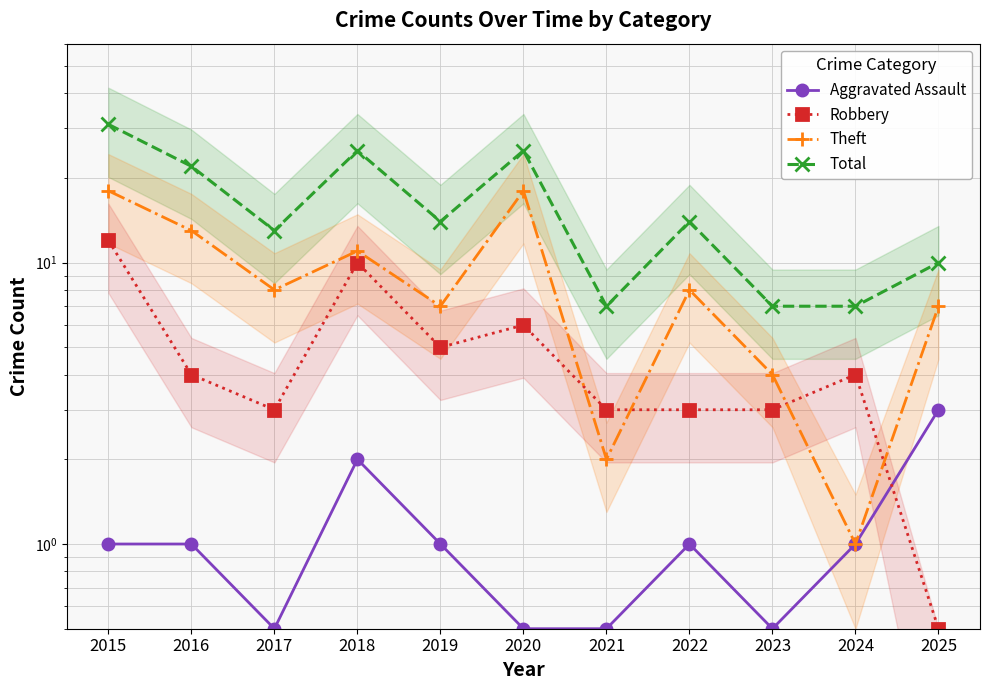

Reading left to right, transcribe all the data shown in this chart.

Aggravated Assault: 1.0	1.0	0.5	2.0	1.0	0.5	0.5	1.0	0.5	1.0	3.0
Robbery: 12.0	4.0	3.0	10.0	5.0	6.0	3.0	3.0	3.0	4.0	0.5
Theft: 18.0	13.0	8.0	11.0	7.0	18.0	2.0	8.0	4.0	1.0	7.0
Total: 31.0	22.0	13.0	25.0	14.0	25.0	7.0	14.0	7.0	7.0	10.0